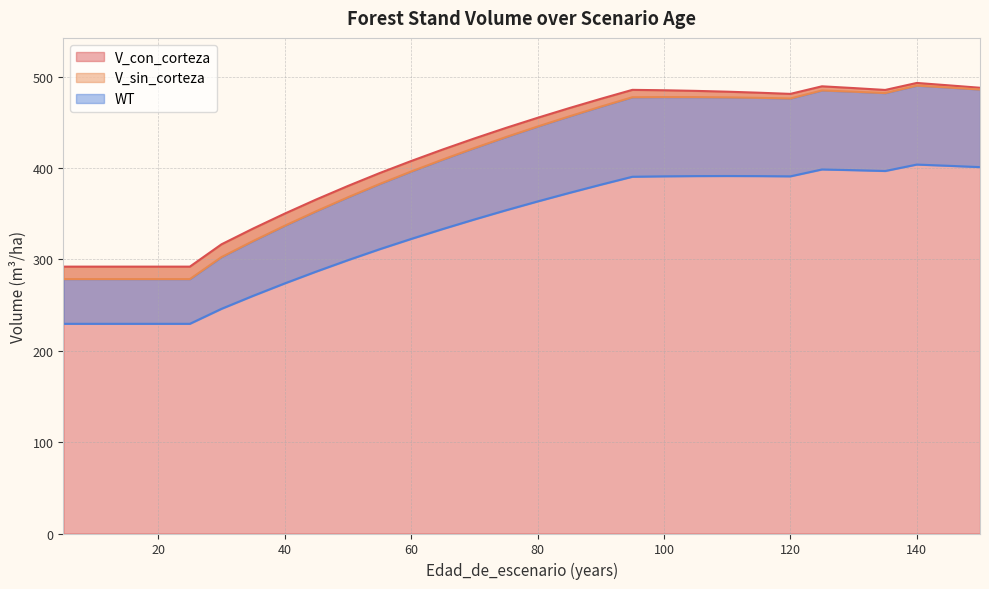

What is the difference between the V_sin_corteza values at 35 and 125?

164.9